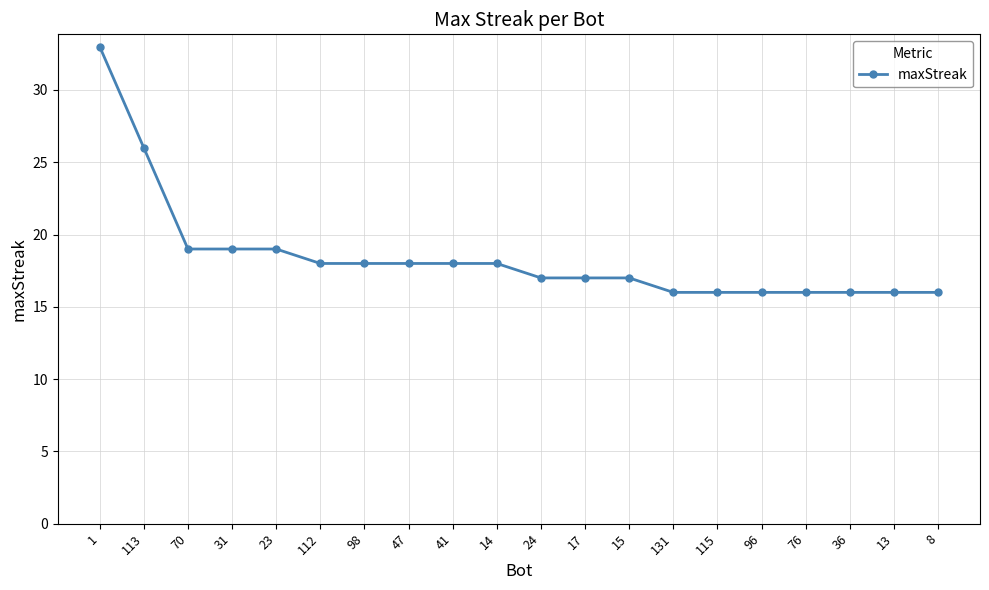

What is the label of the 7th point from the right?

131